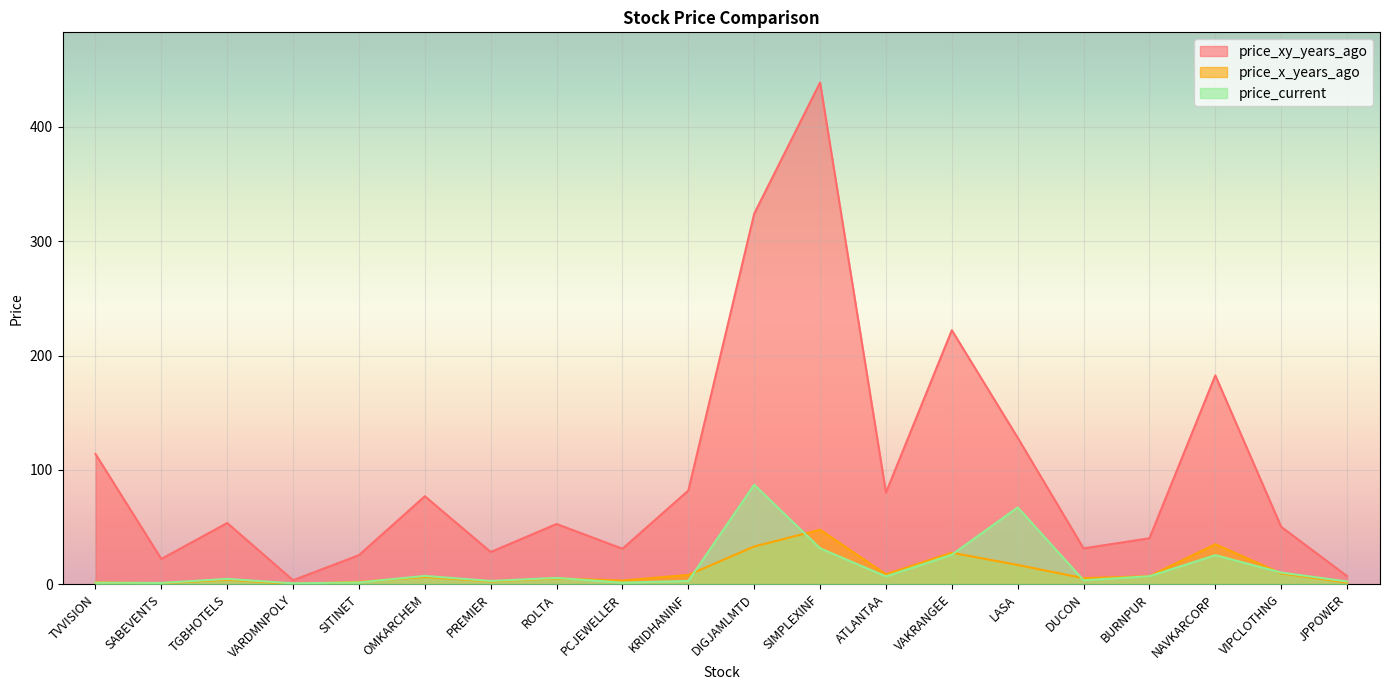

What are all the series names shown in the legend?

price_xy_years_ago, price_x_years_ago, price_current